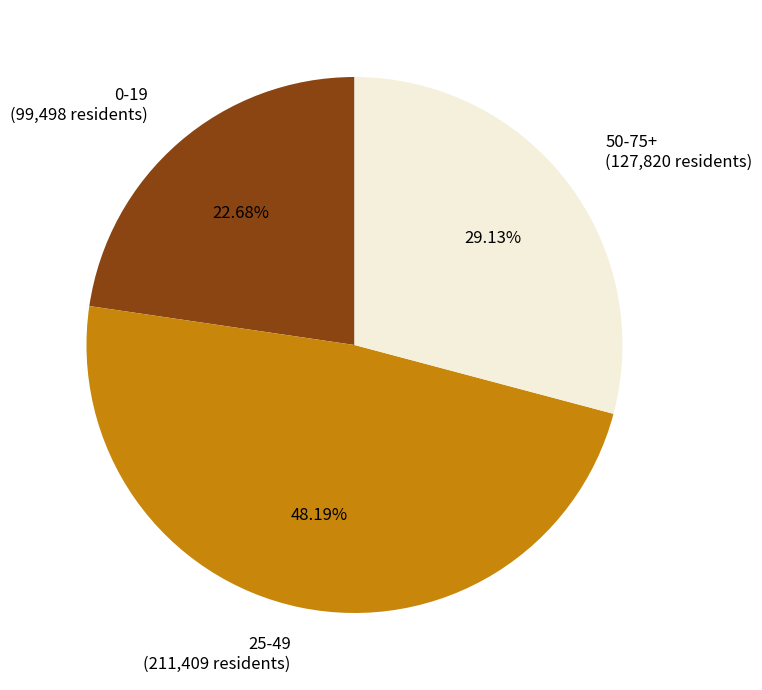

What is the ratio of the value at 25-49 to the value at 0-19?

2.1